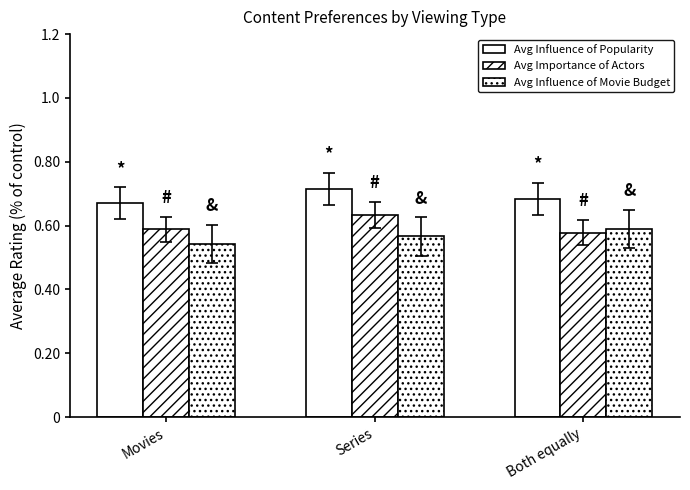

What is the average value of the Avg Influence of Movie Budget series?

0.6